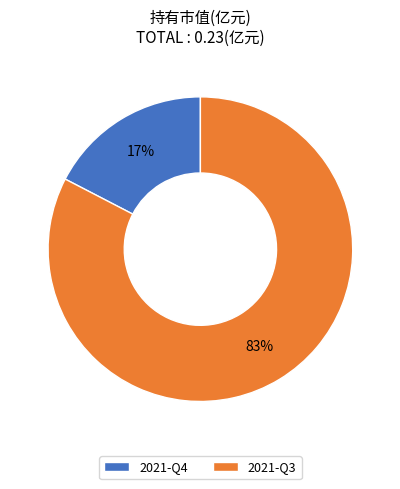

To the nearest percent, what is the combined percentage of 2021-Q3 and 2021-Q4?

100%